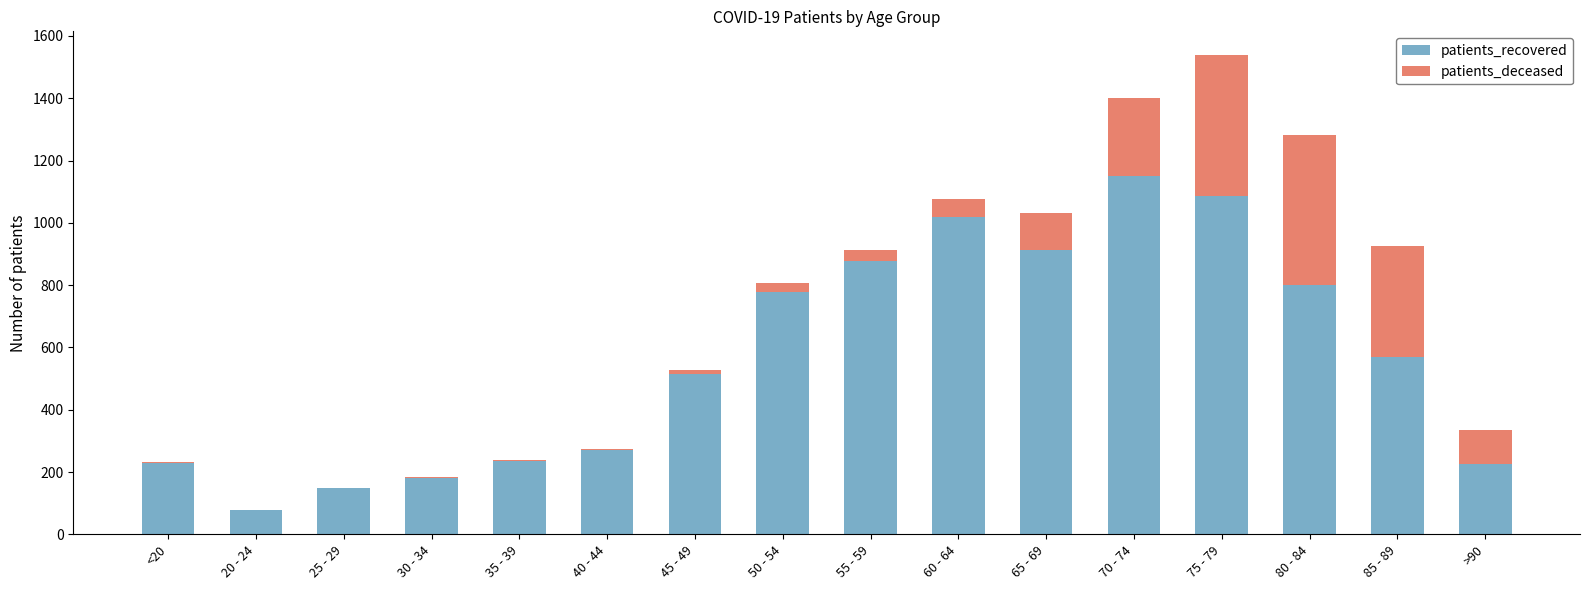

What is the total value across all series at 30 - 34?

185